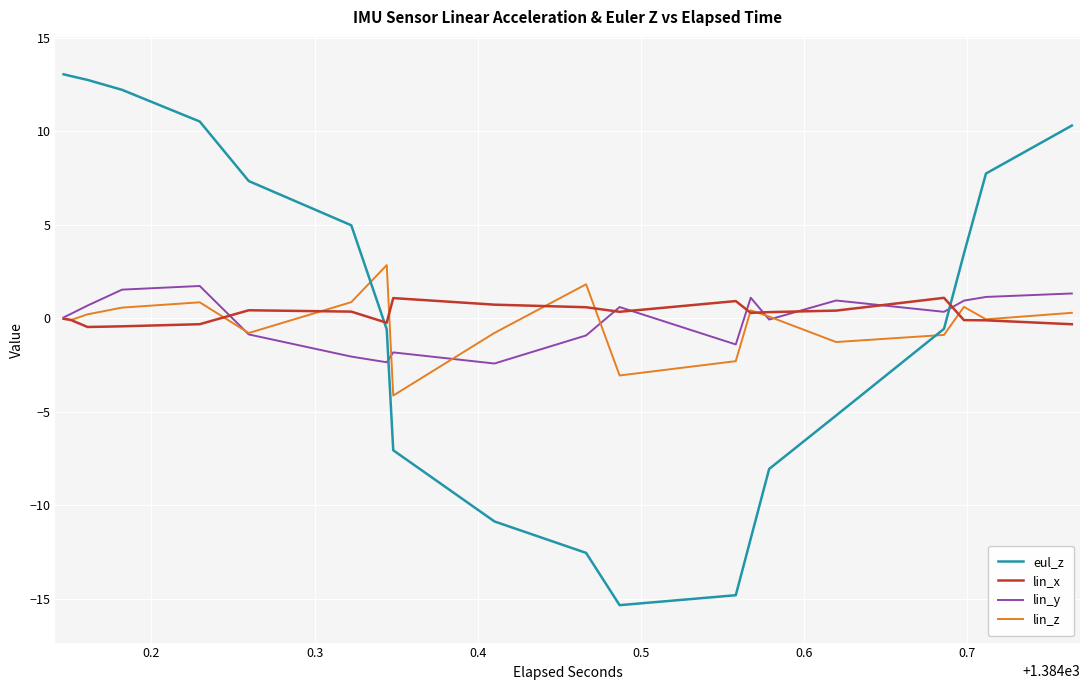

What is the lowest value of the lin_z series?

-4.1